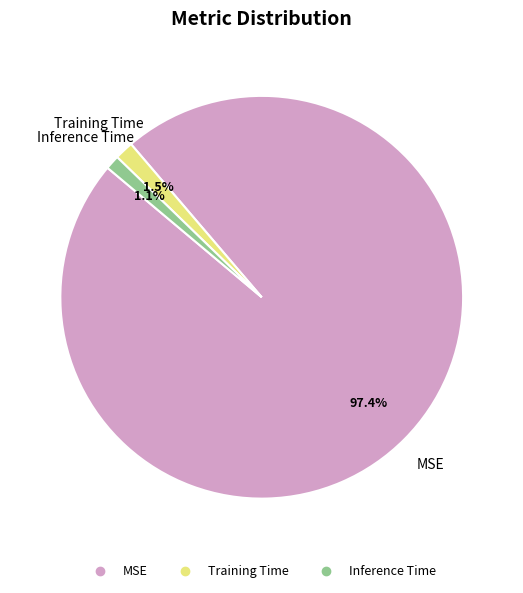

Is there any slice that represents more than half of the pie?

Yes